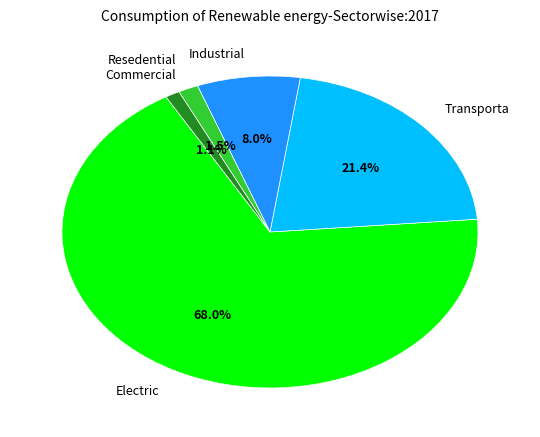

Does any single category account for the majority?

Yes